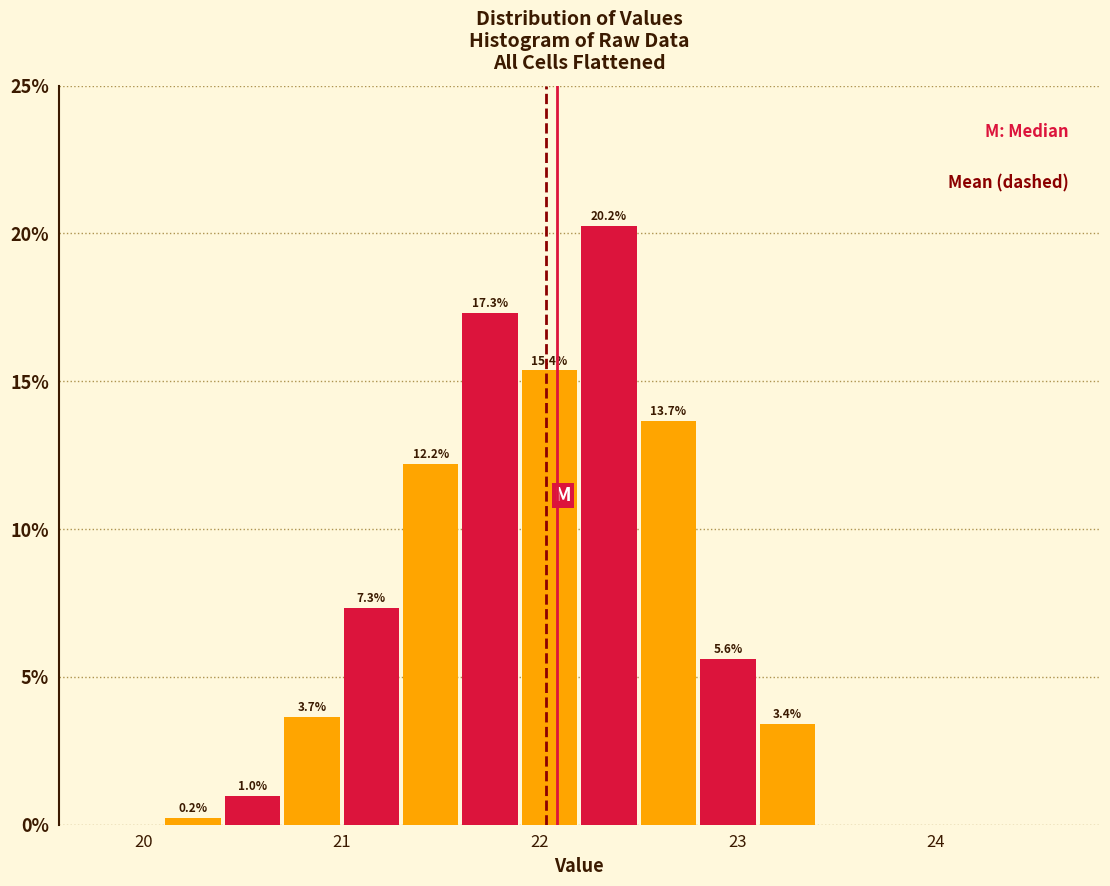

Read against the x-axis, roughly where is the centre of the tallest bar?

22.4